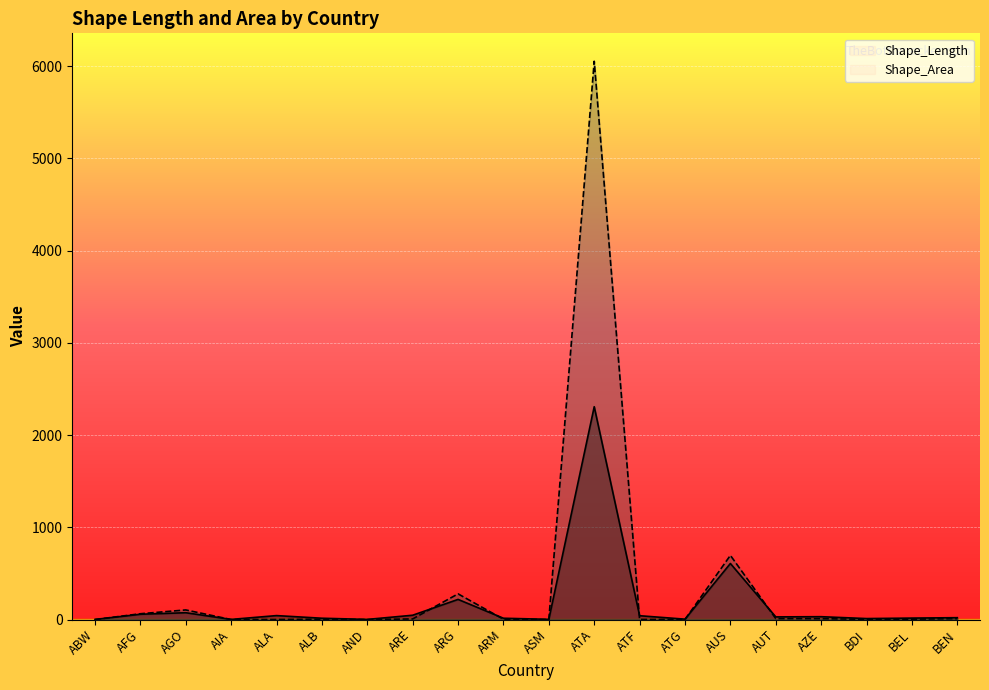

Where do Shape_Area and Shape_Length first cross each other?

ABW and AFG